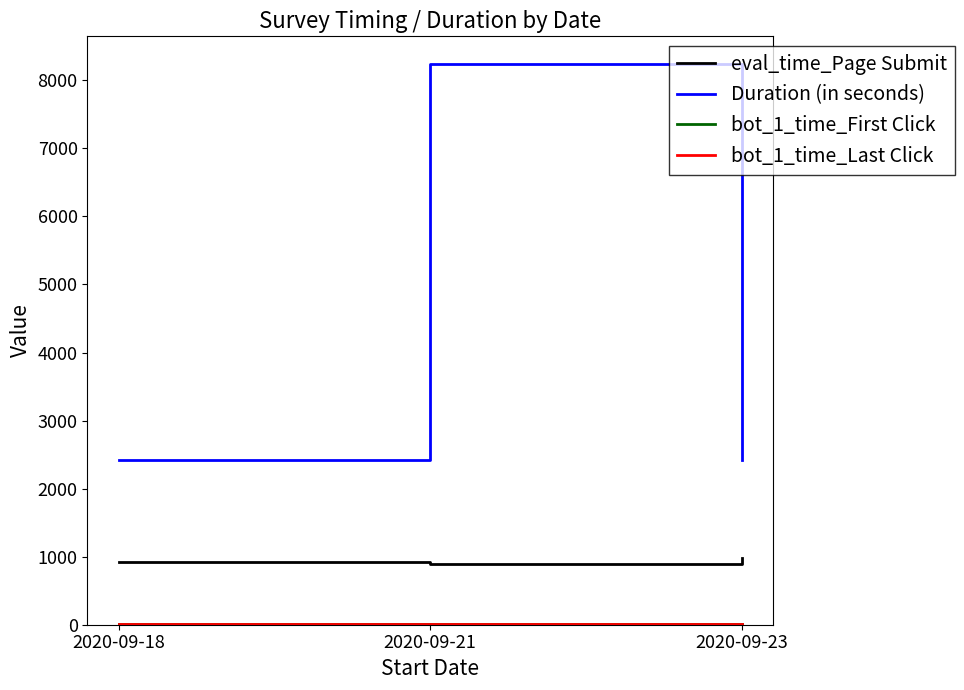

Is this an area chart (filled region under the line)?

No